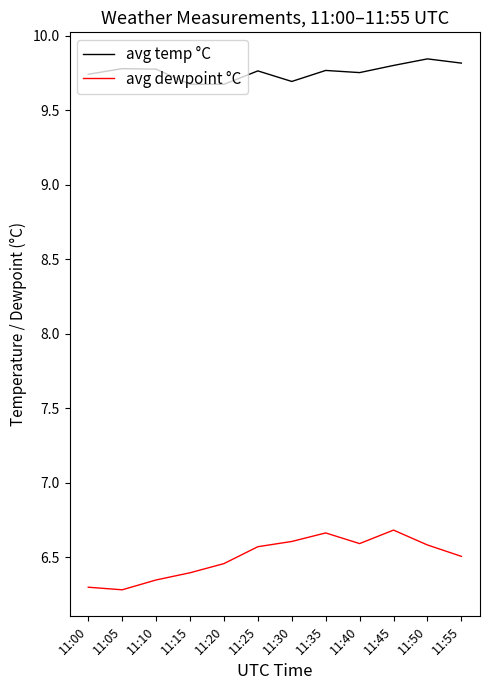

Is it true that avg dewpoint °C equals 6.3 at 11:00?

True